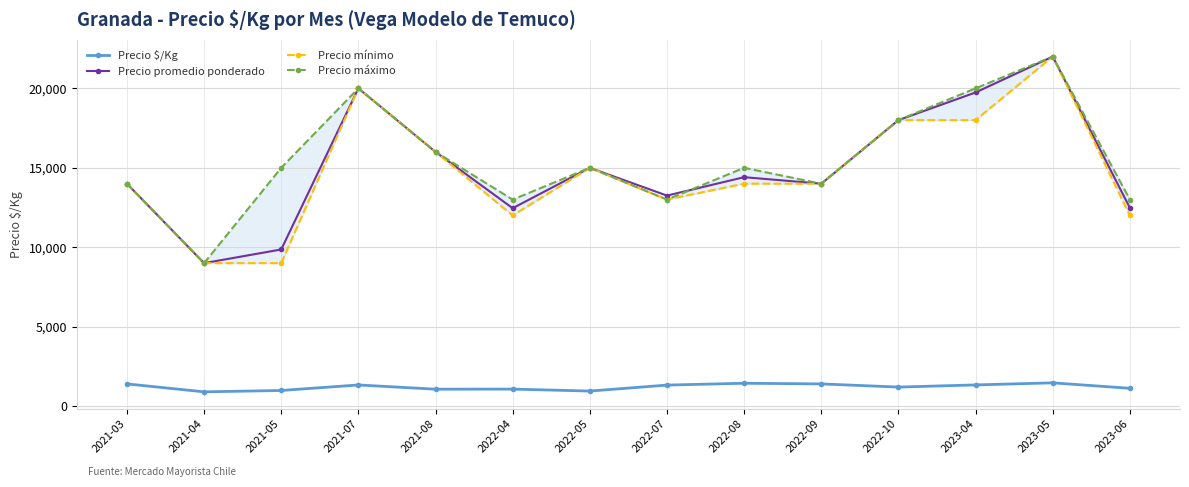

What value does the Precio mínimo series have at 2023-05, to the nearest 10?

22000